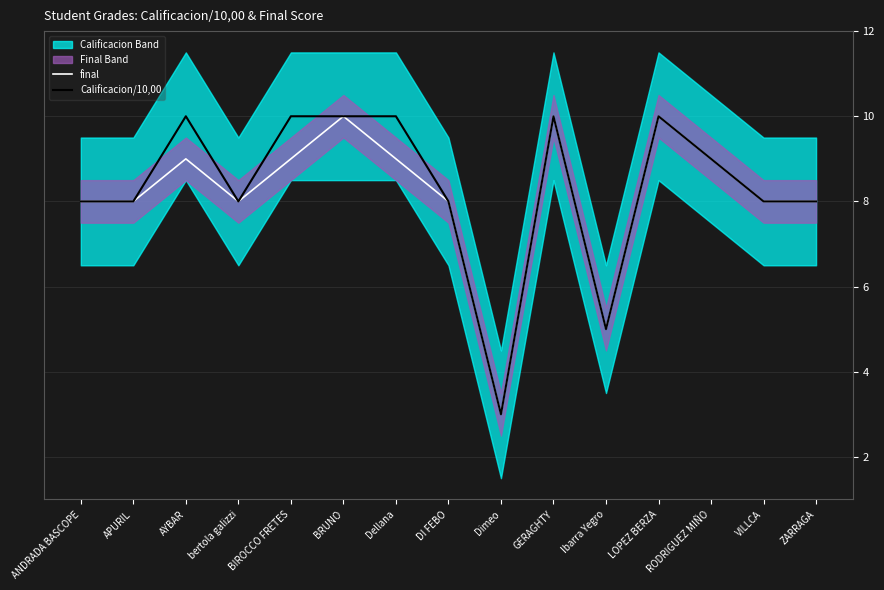

Is it true that final equals 5 at BIROCCO FRETES?

False